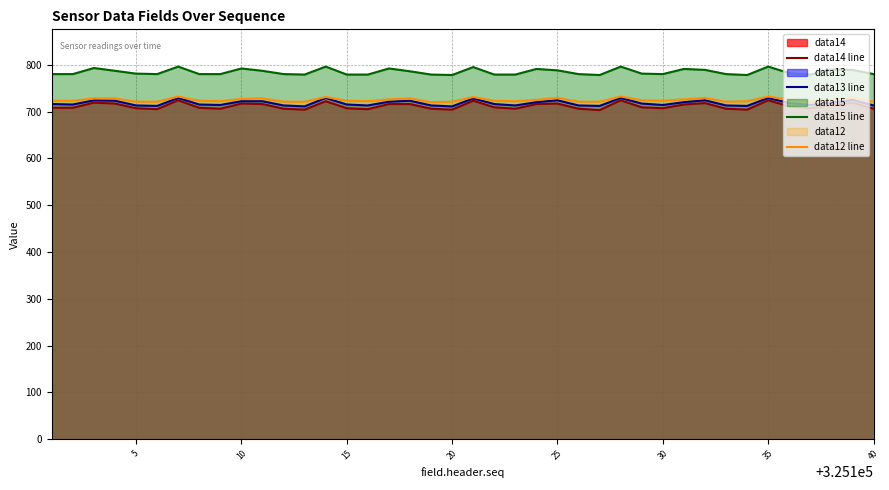

True or false: data12 line has a value of 729 at 25.

True